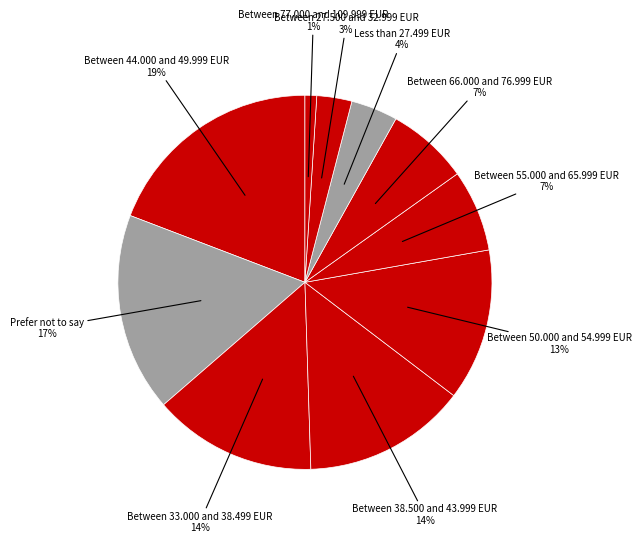

How many slices are in this pie chart?

10